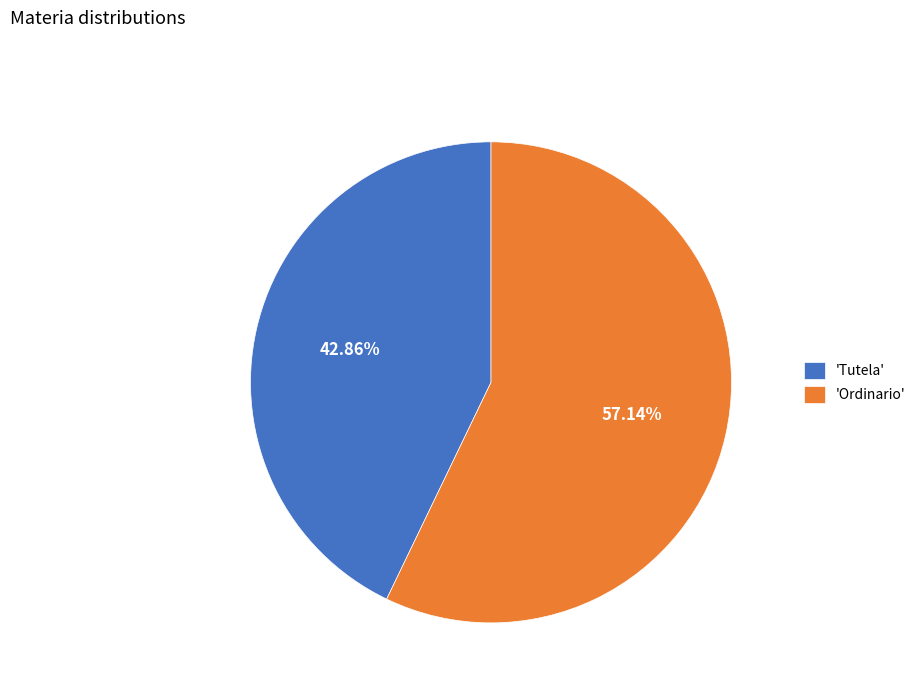

Do 'Tutela' and 'Ordinario' together represent more than half of the pie?

Yes